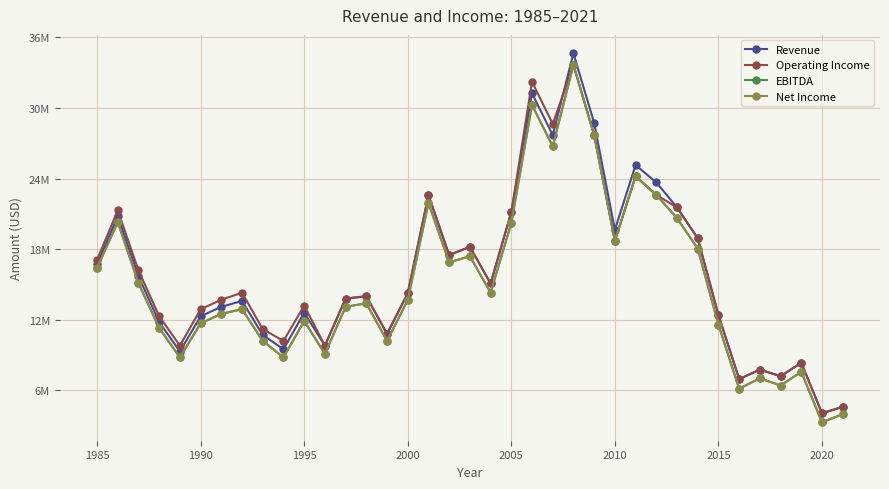

Is this an area chart (filled region under the line)?

No